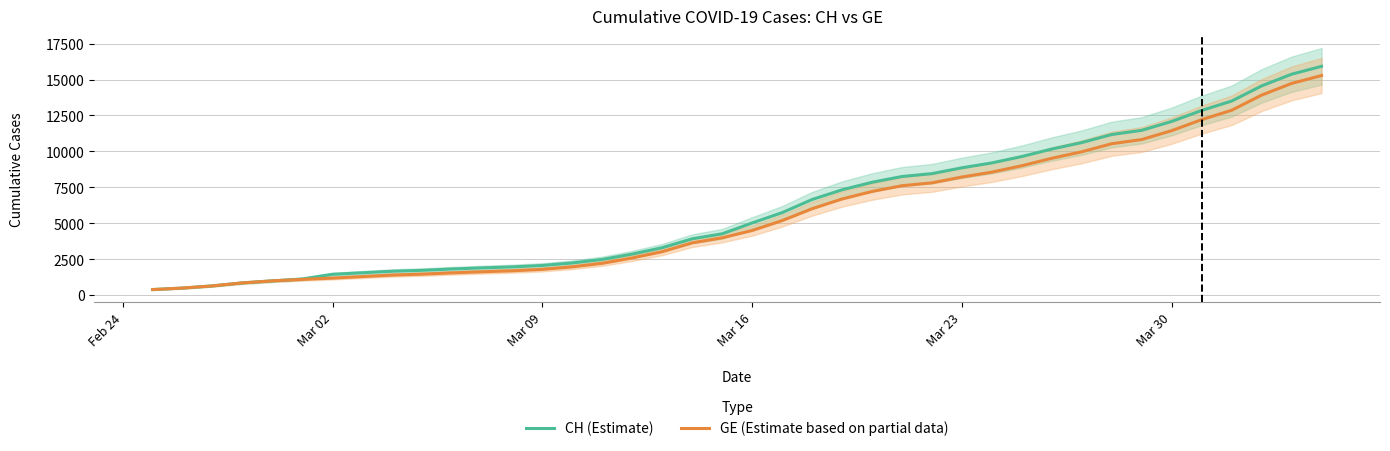

Reading left to right, transcribe all the data shown in this chart.

CH (Estimate): 375	479	630	840	981	1113	1436	1544	1652	1715	1809	1885	1952	2051	2226	2472	2845	3291	3908	4259	5012	5731	6644	7323	7847	8249	8449	8855	9196	9642	10162	10613	11175	11467	12086	12852	13505	14561	15375	15926
GE (Estimate based on partial data): 375	479	630	840	981	1083	1171	1278	1384	1447	1538	1614	1681	1780	1955	2201	2574	3010	3627	3978	4485	5174	6002	6681	7205	7607	7807	8213	8554	9000	9520	9971	10533	10825	11444	12210	12863	13919	14733	15284